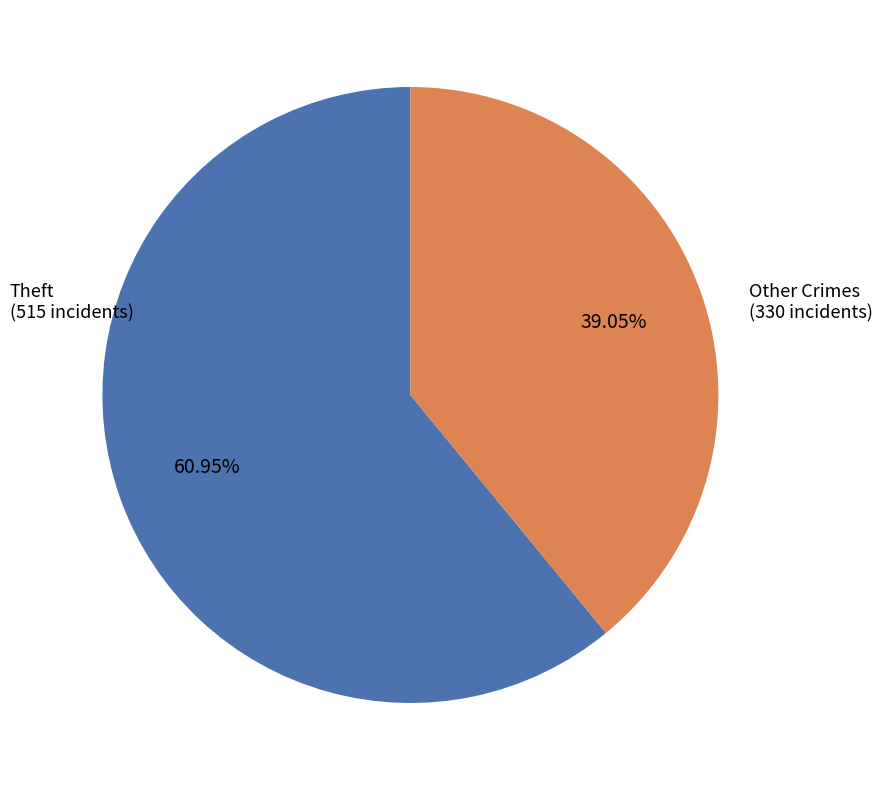

How many segments does this pie chart have?

2